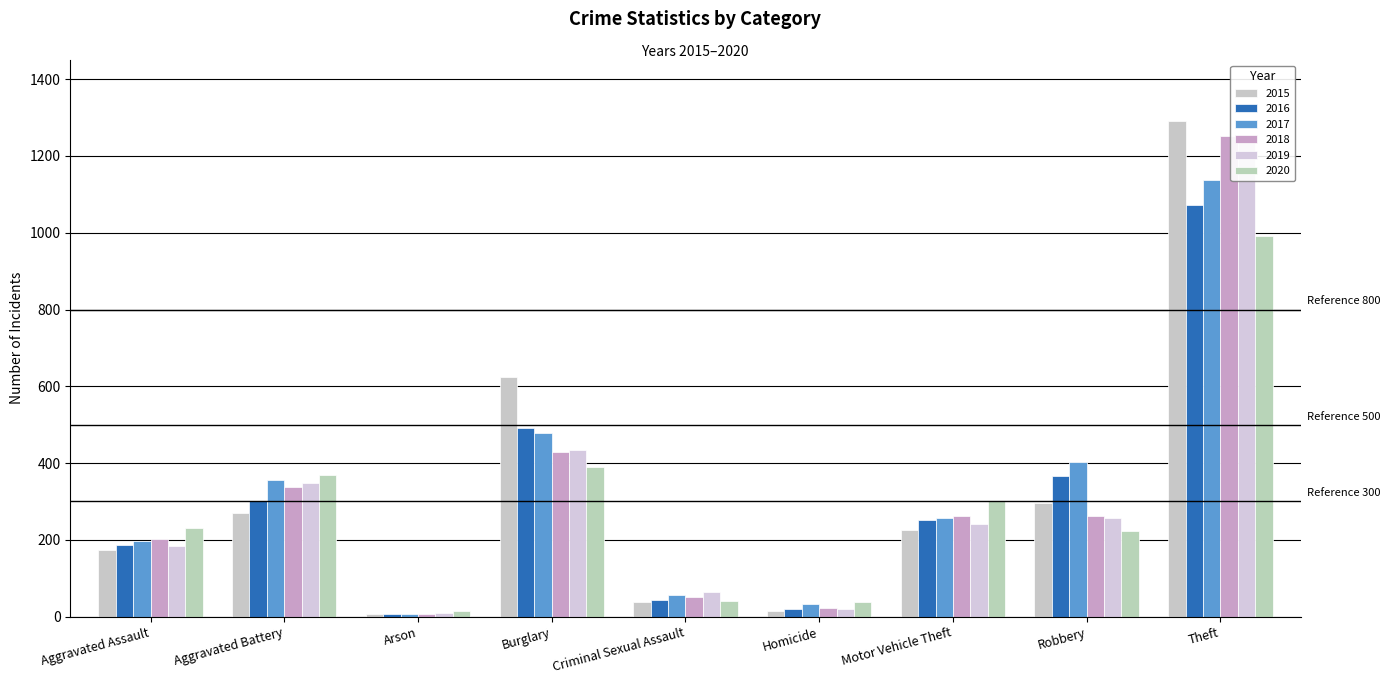

What position from the left is Motor Vehicle Theft?

7